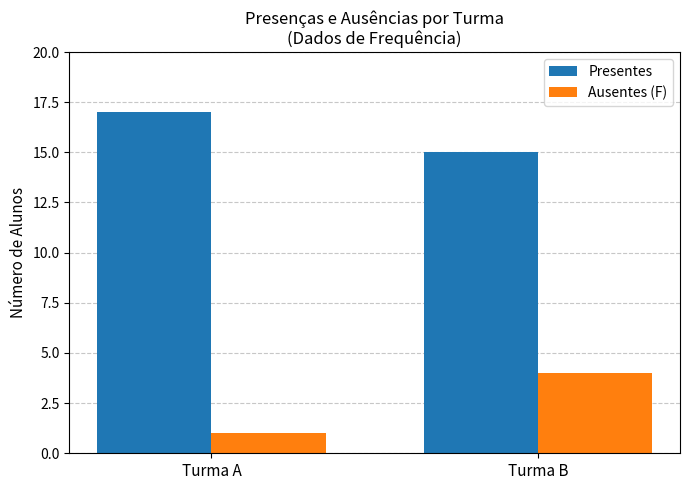

Which series changed the most between Turma A and Turma B?

Ausentes (F)